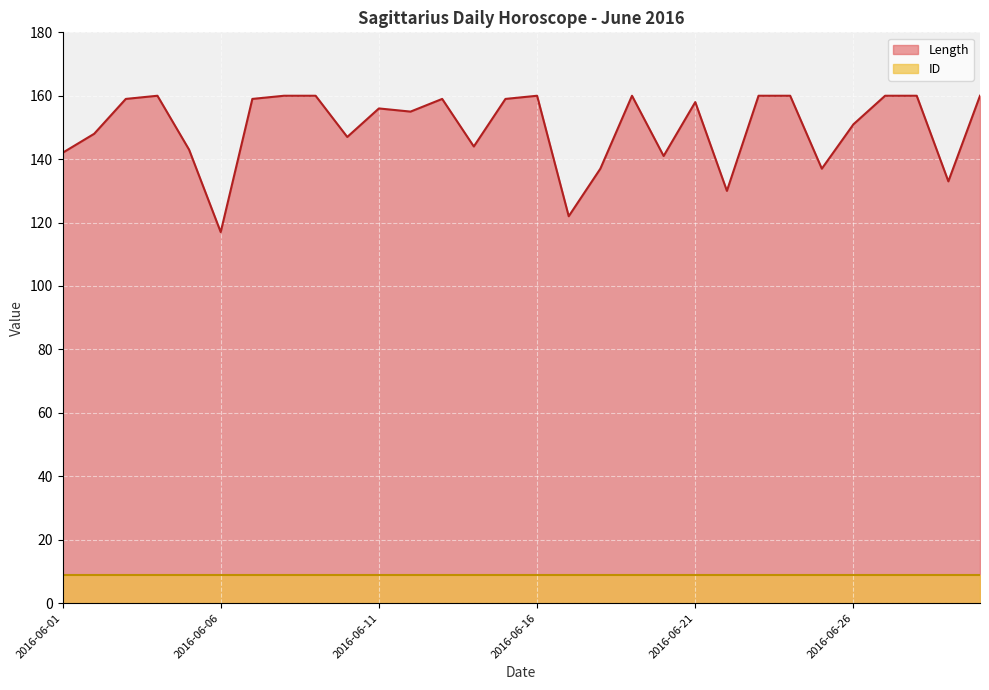

At which label does the data first exceed 158?

2016-06-03